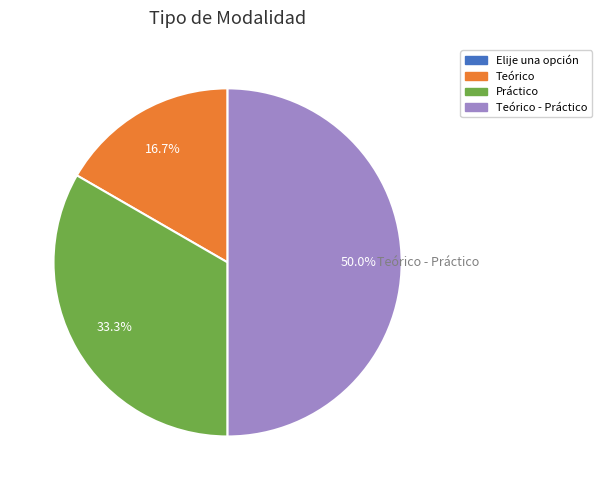

To the nearest percent, what portion does Teórico represent?

17%